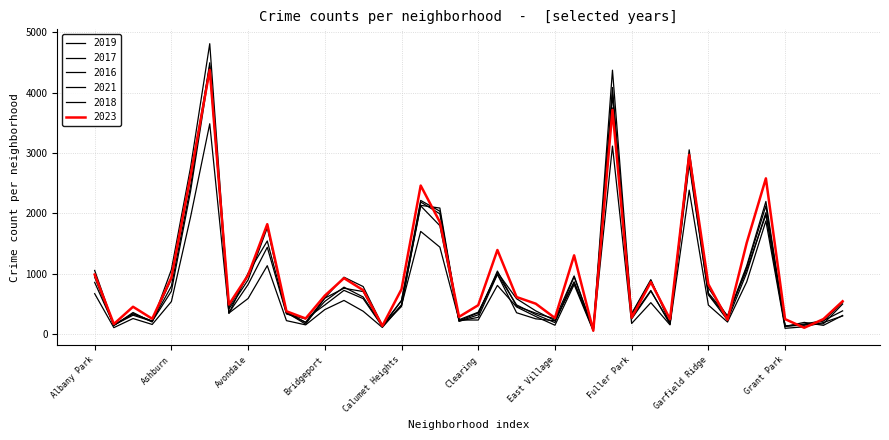

List the labels in order of 2018 value, largest first.

Austin, Englewood, Garfield Park, Auburn Gresham, Chatham, Chicago Lawn, Grand Crossing, Belmont Cragin, Grand Boulevard, Avondale, Douglas, Albany Park, Edgewater, Ashburn, Brighton Park, Gage Park, Garfield Ridge, Bucktown, Bridgeport, Dunning, Calumet Heights, Hermosa, Clearing, Beverly, Avalon Park, Archer Heights, East Side, Gold Coast, Fuller Park, Chinatown, Hegewisch, Armour Square, Boystown, East Village, Galewood, Greektown, Andersonville, Burnside, Grant Park, Edison Park